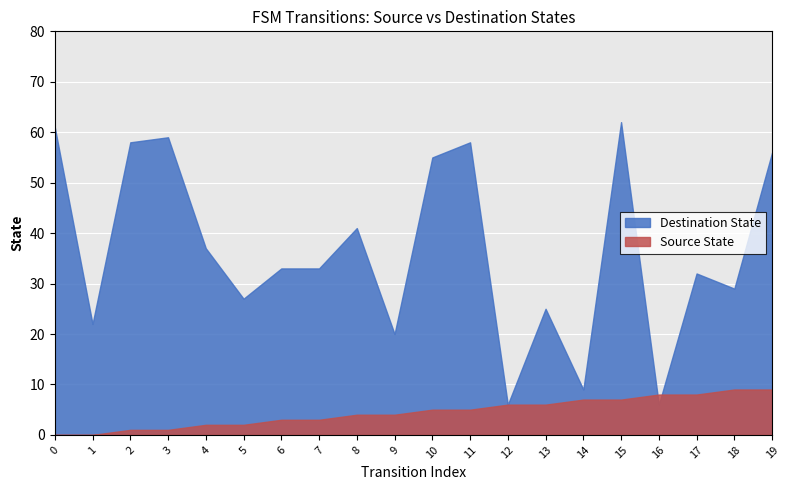

Is the value of Source State at 1 greater than the value of Destination State at 14?

No